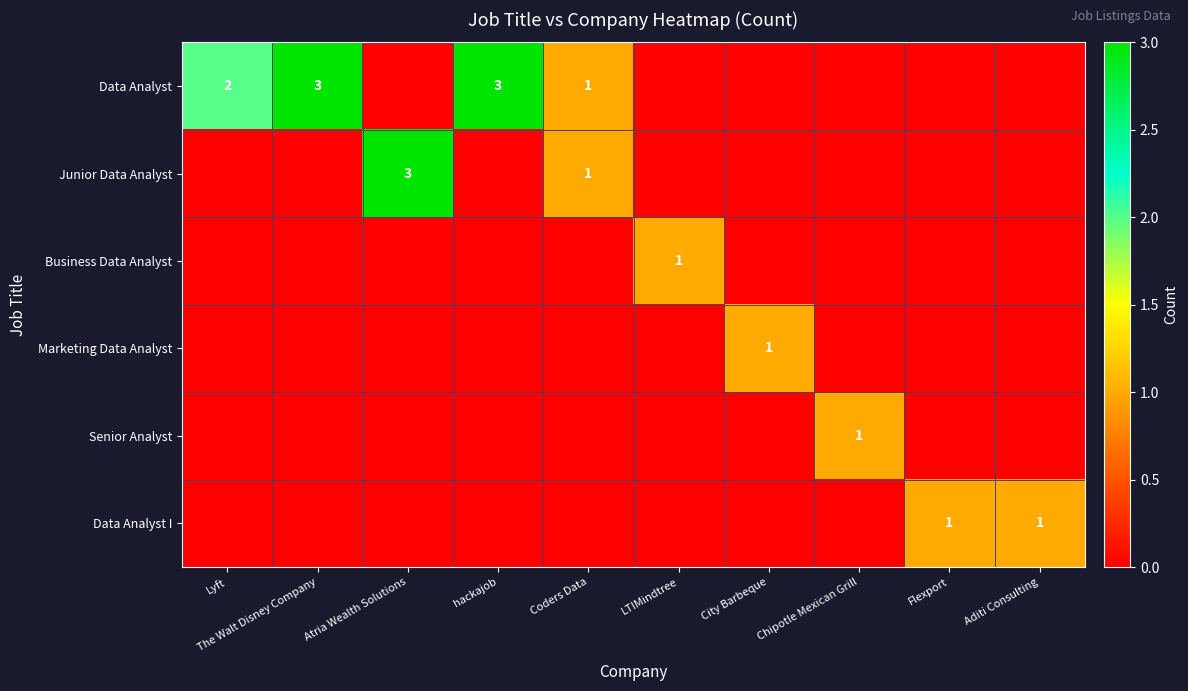

Rank the categories by Data Analyst value from highest to lowest.

The Walt Disney Company, hackajob, Lyft, Coders Data, Atria Wealth Solutions, LTIMindtree, City Barbeque, Chipotle Mexican Grill, Flexport, Aditi Consulting